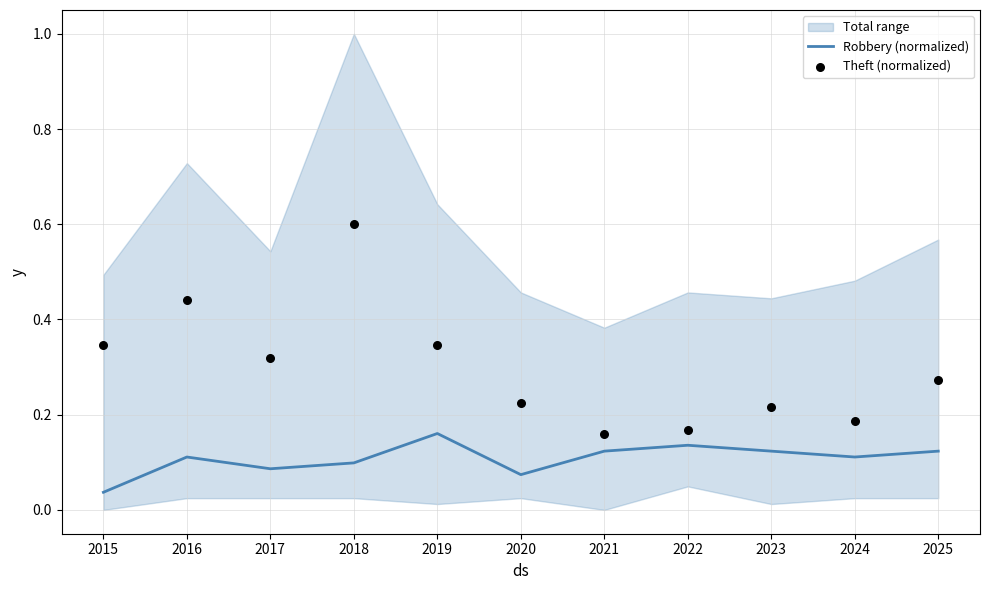

Which series has the largest total across all categories?

Theft (normalized)